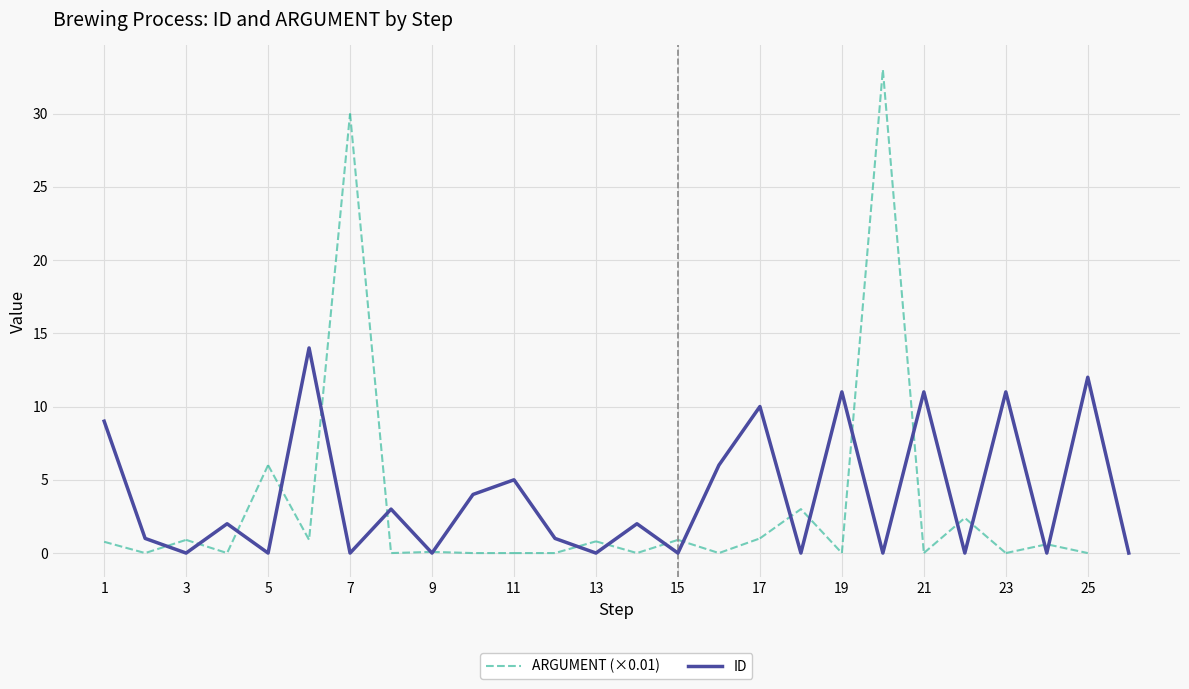

The value of ID at 17 is 17. True or false?

False